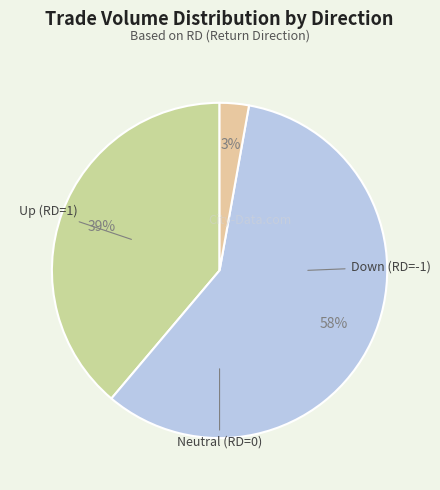

Count the number of slices in the pie.

3